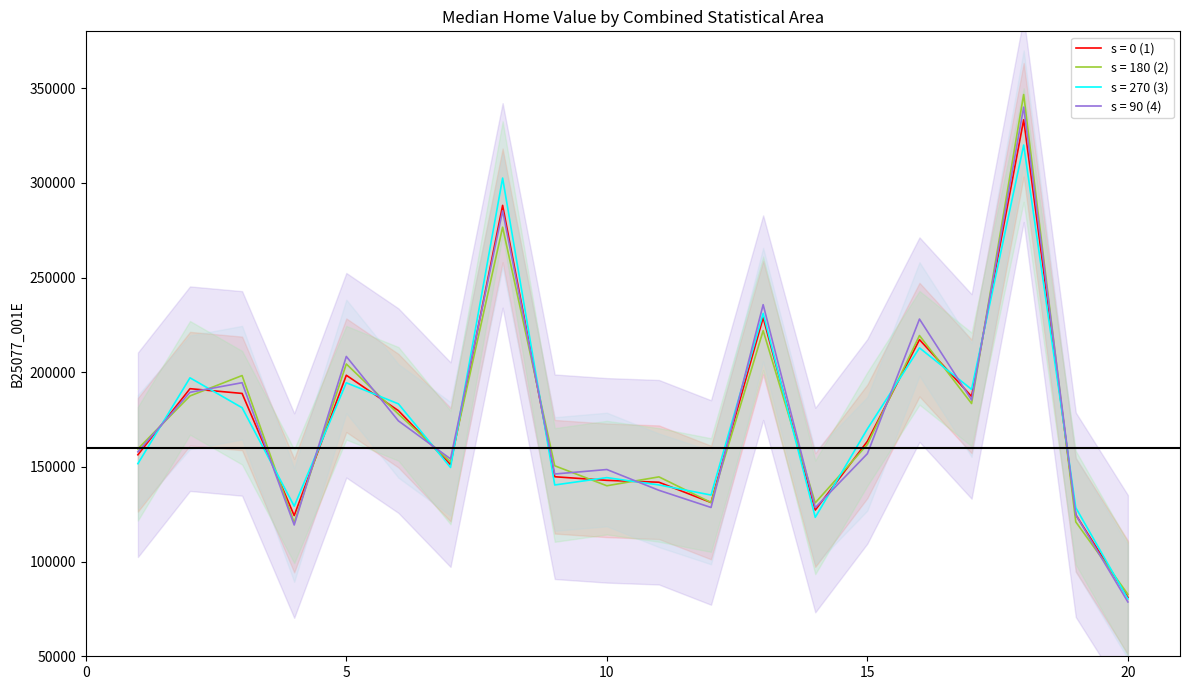

Does the chart display data point markers on the line(s)?

No